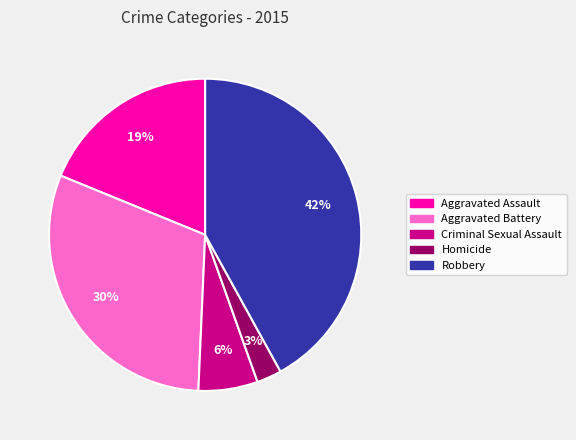

Count the number of slices in the pie.

5